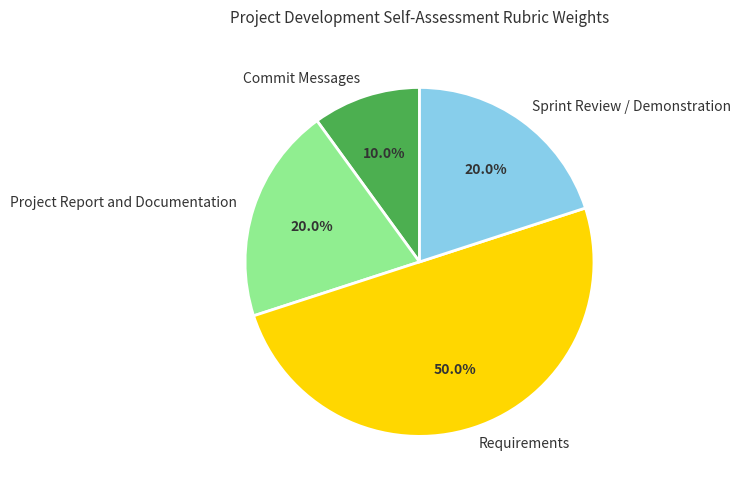

Combined, do Sprint Review / Demonstration and Commit Messages account for over 50%?

No